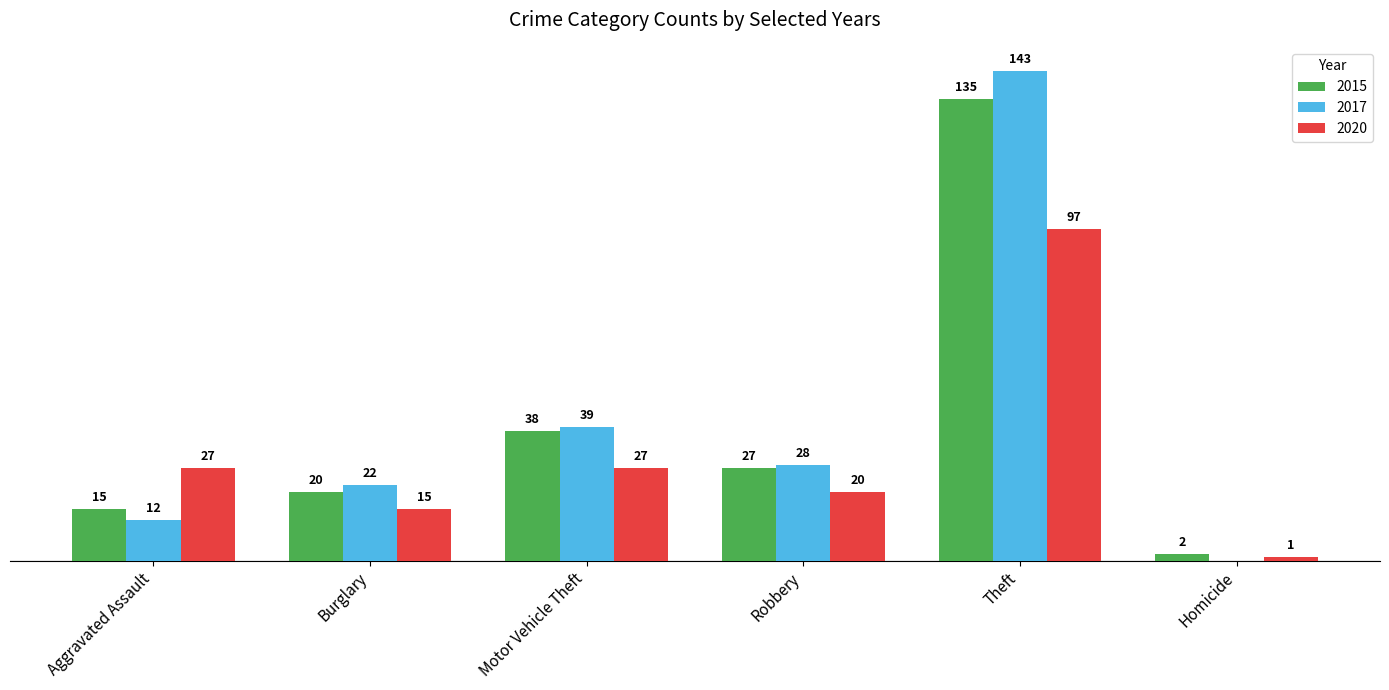

At which category is the sum across all series the highest?

Theft